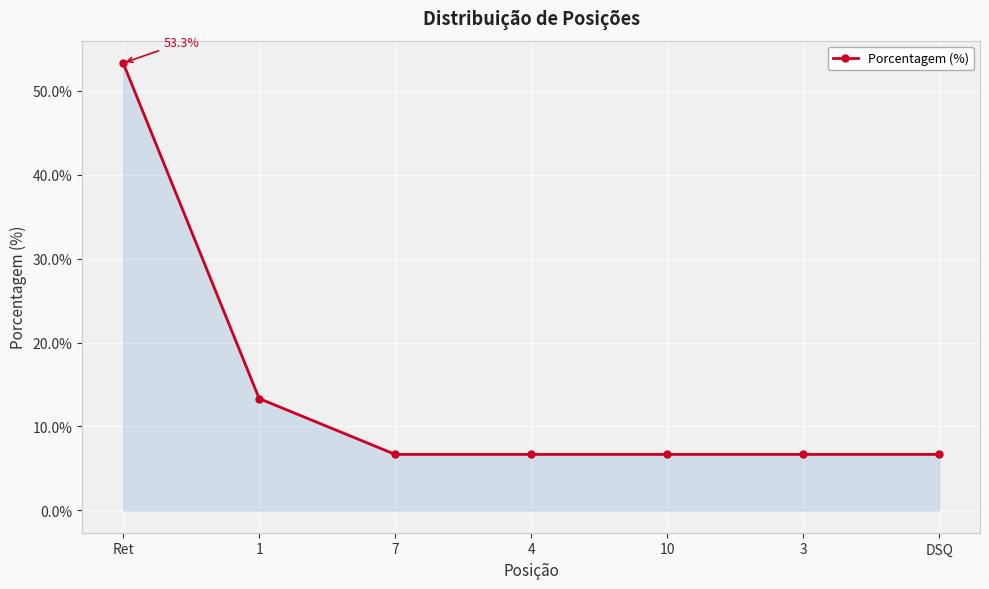

At which label is the value closest to 30?

1